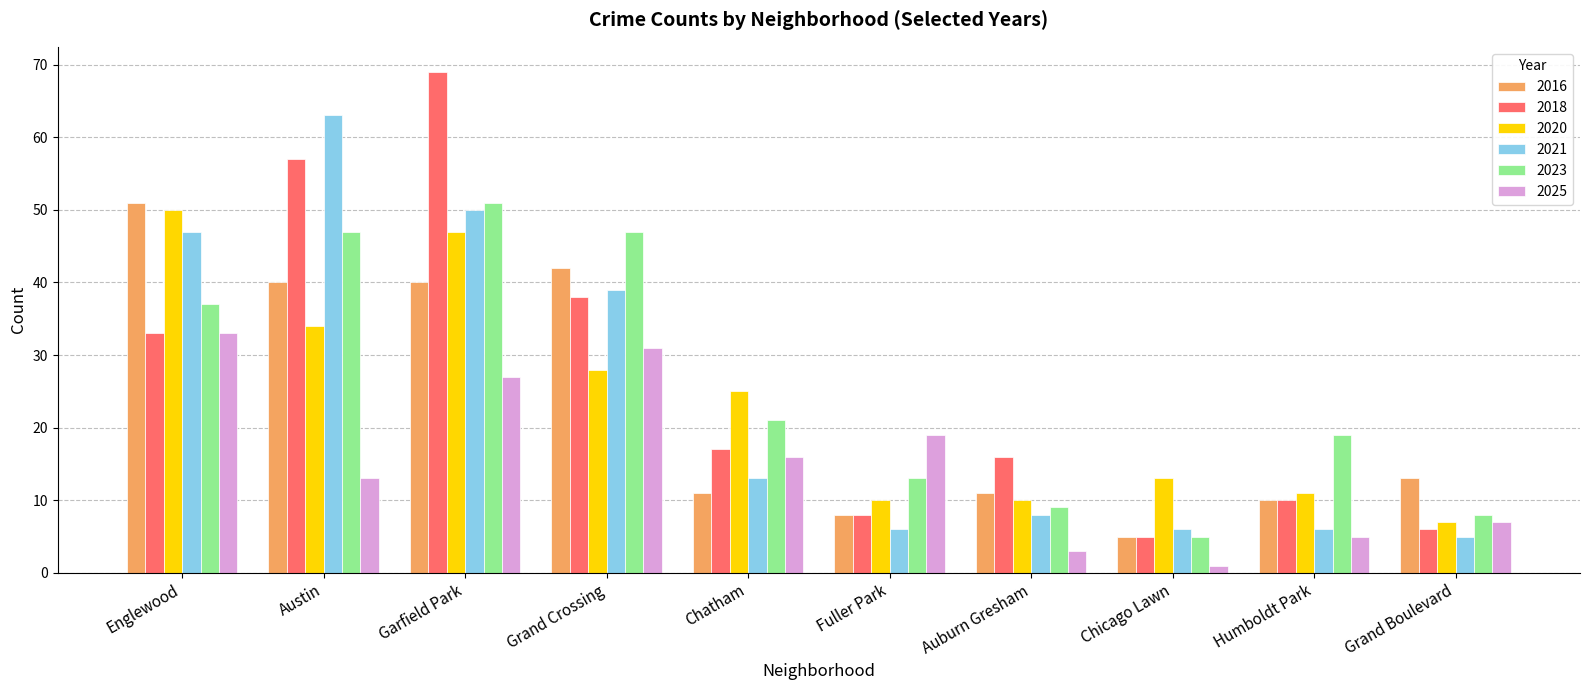

At which category is the sum across all series the highest?

Garfield Park